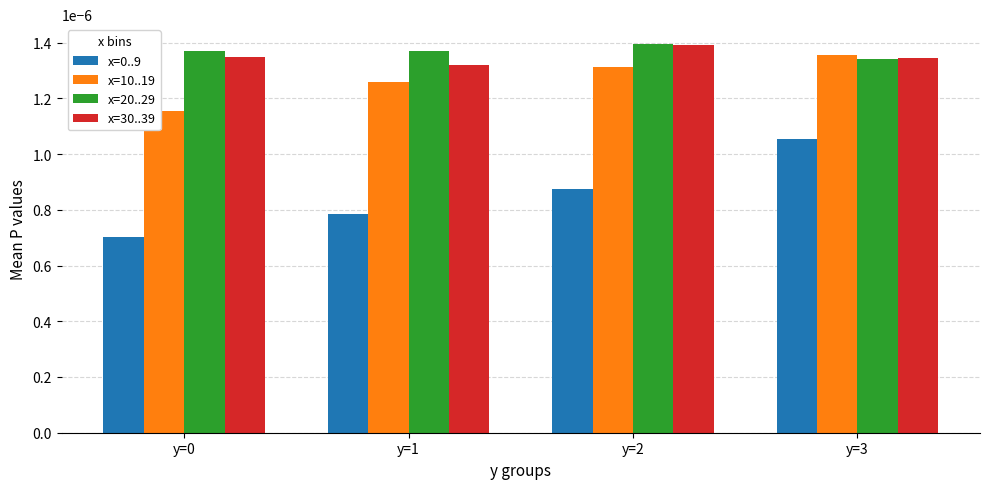

Does the chart contain stacked bars?

No